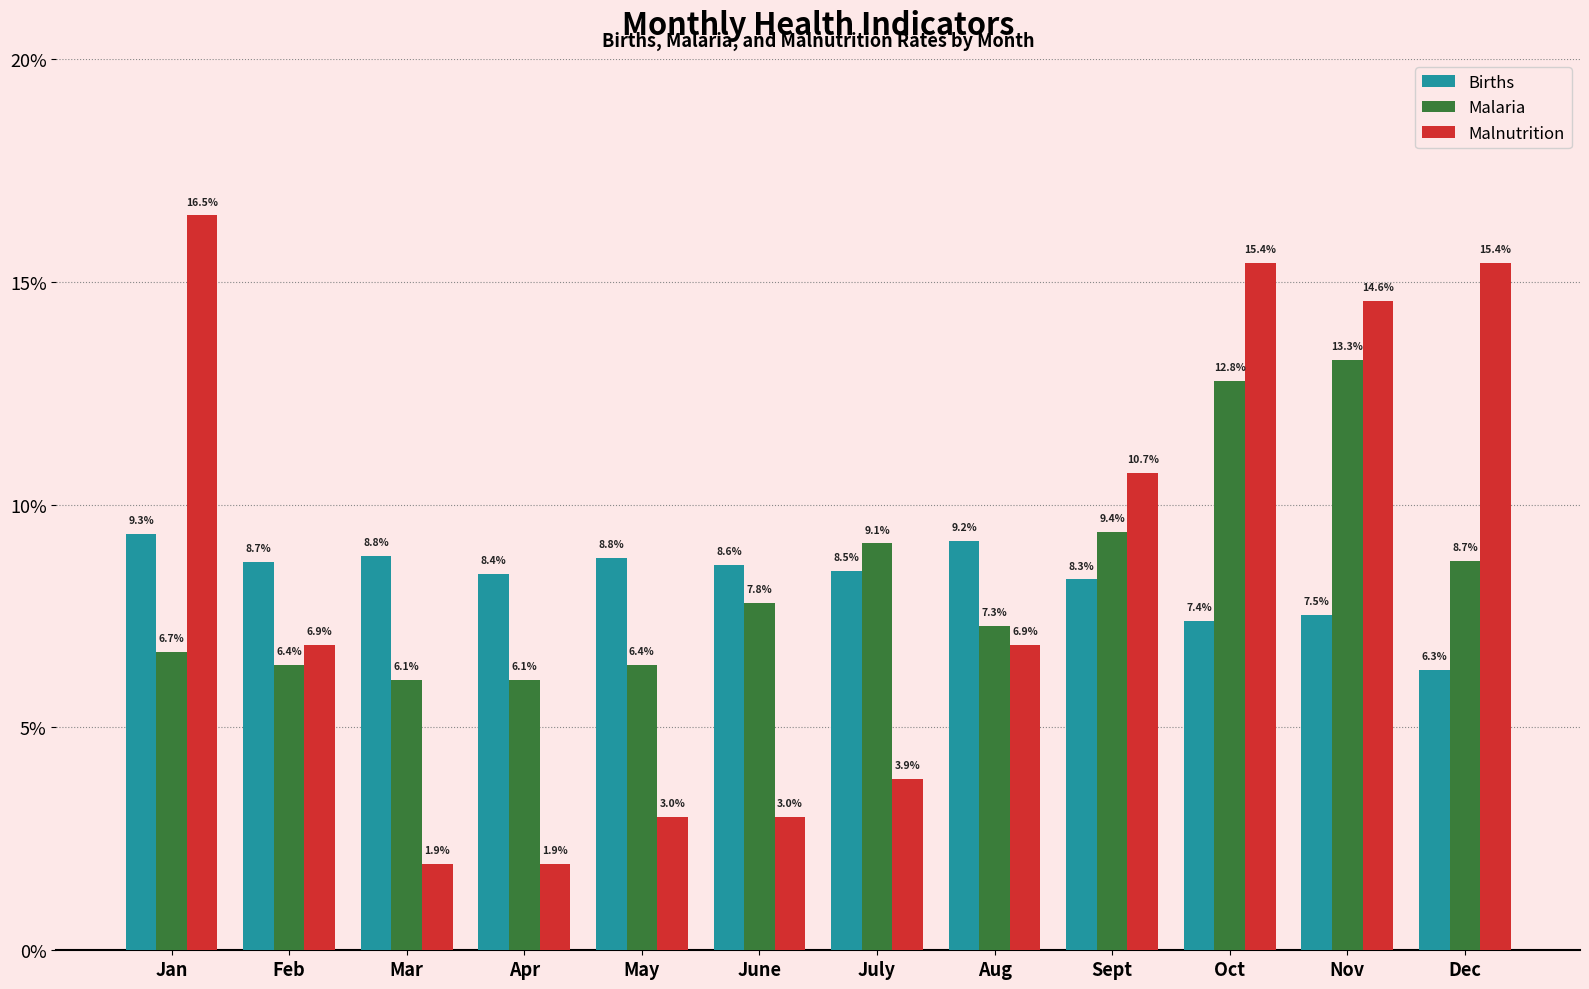

Does the chart contain stacked bars?

No